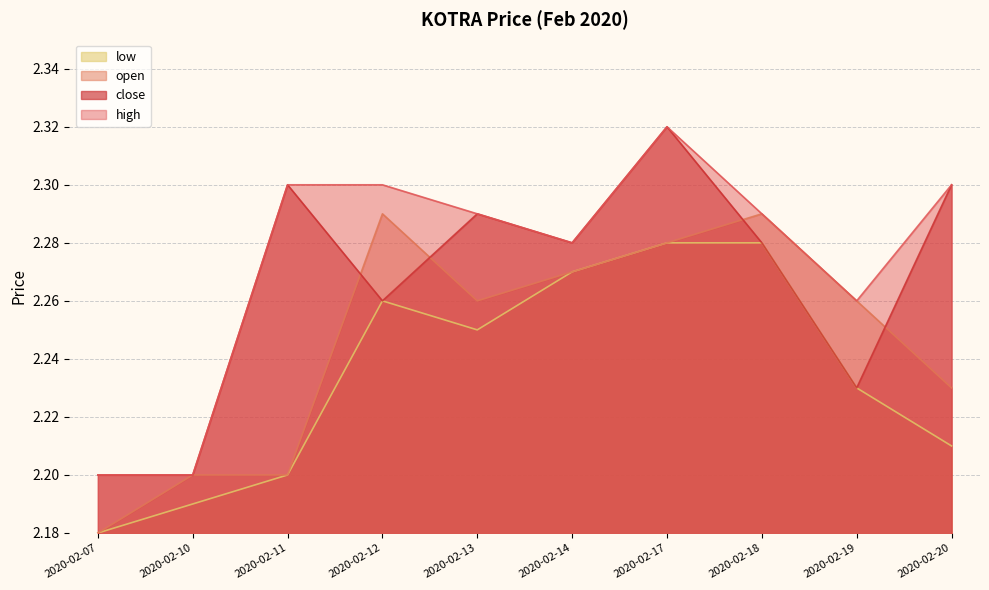

Count the high values in the range 2 to 3.

10